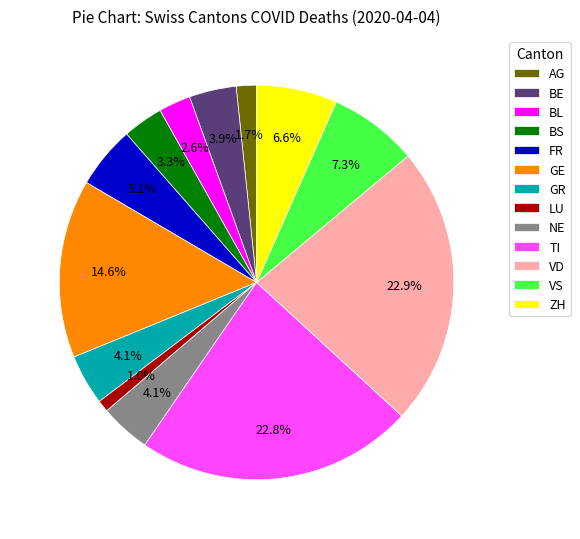

To the nearest percent, what percentage of the pie is GR?

4%